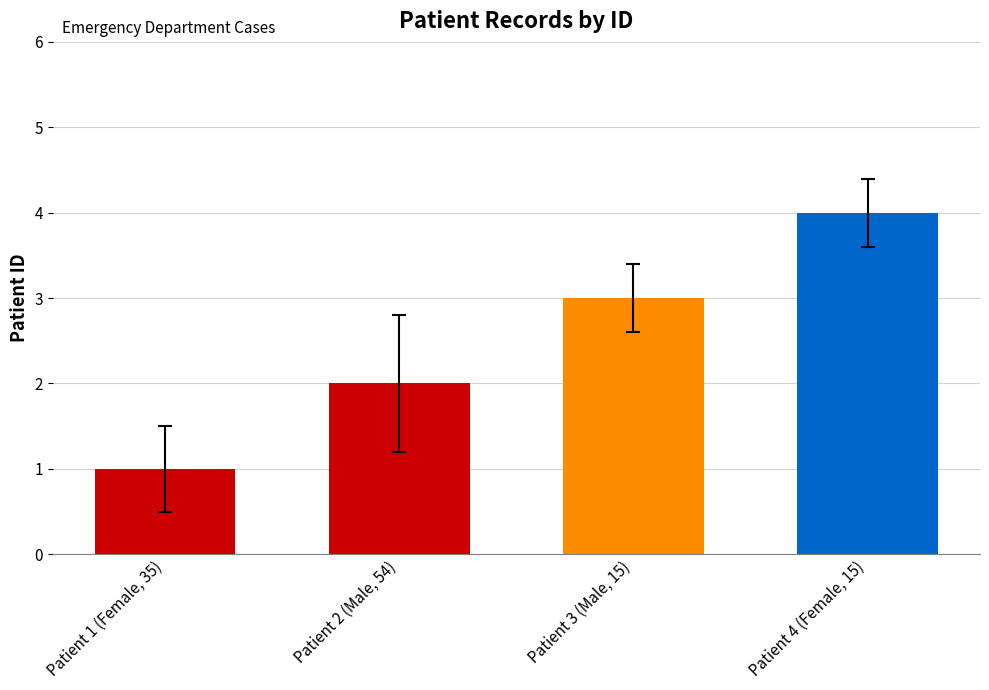

The chart shows a value of 4 at Patient 4 (Female, 15). True or false?

True